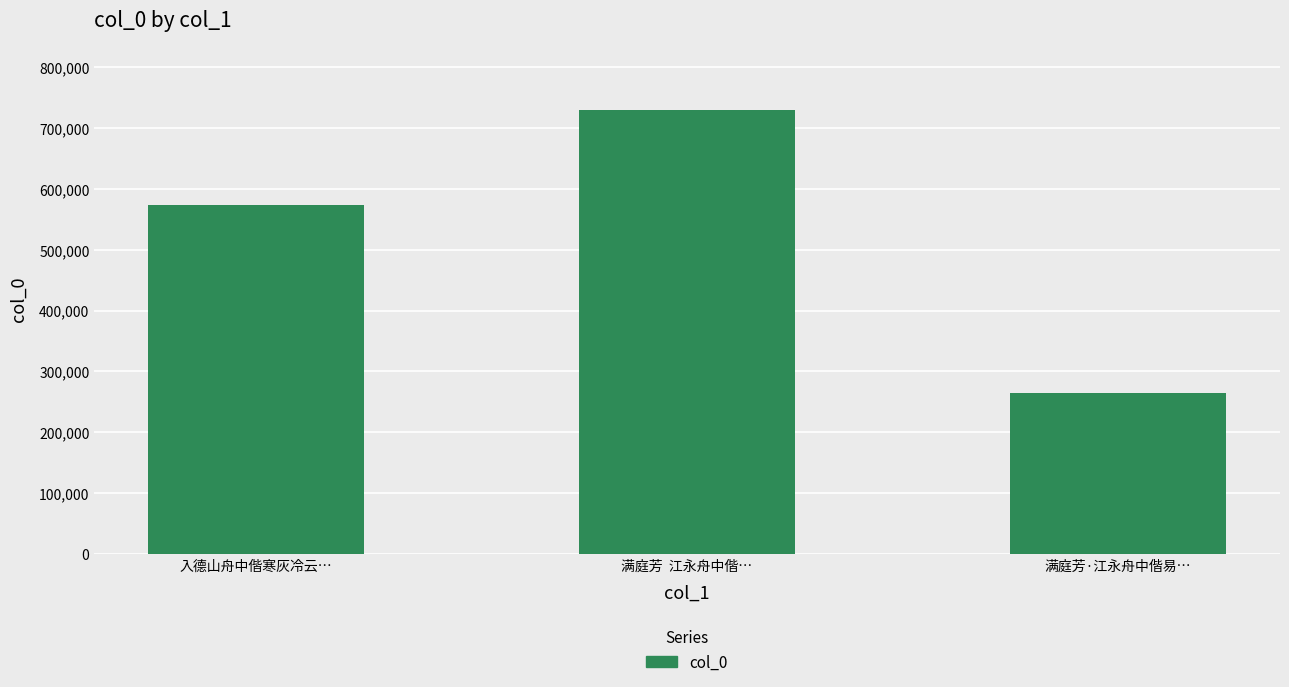

The value at 入德山舟中偕寒灰冷云… is 790499. True or false?

False